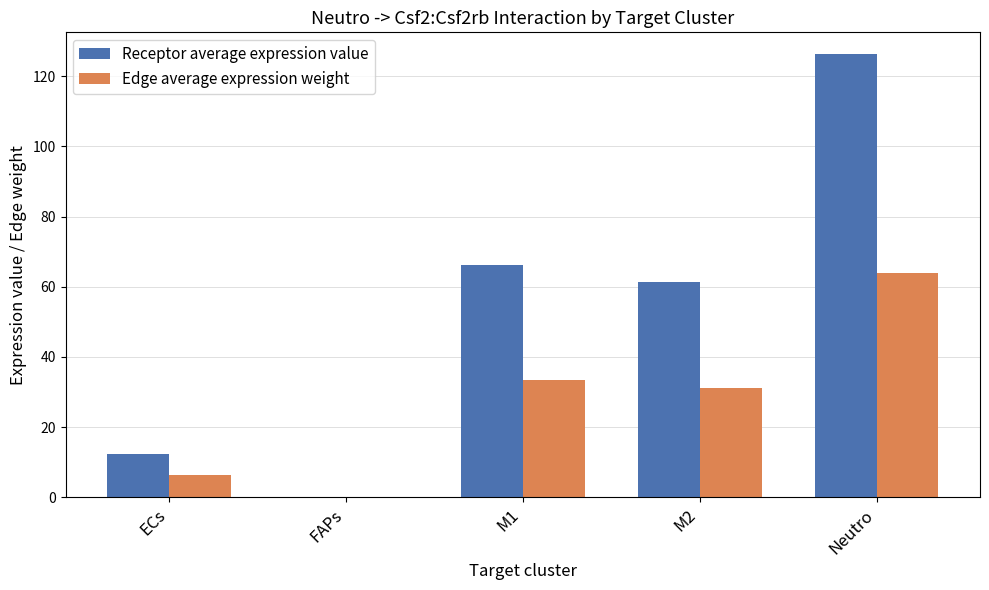

The Edge average expression weight series shows 0.0 at FAPs. True or false?

True